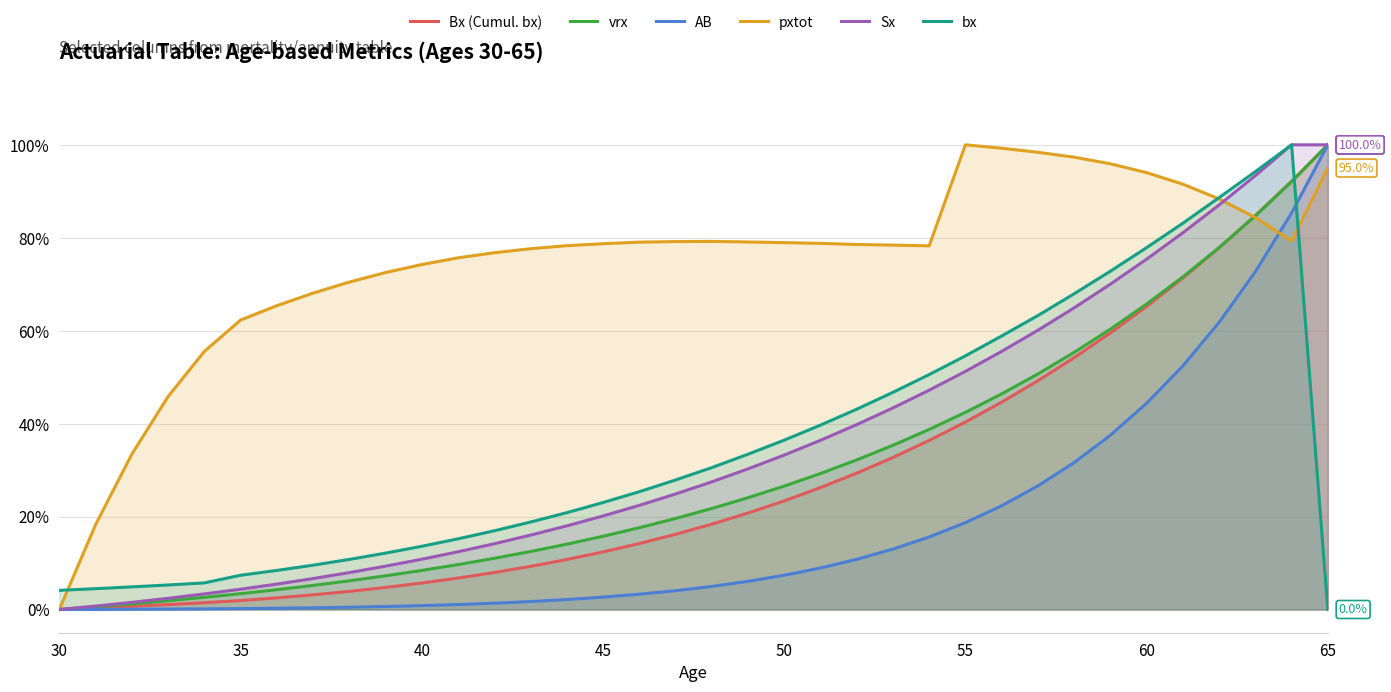

What is the difference between the second highest and minimum values in the pxtot series?

99.3